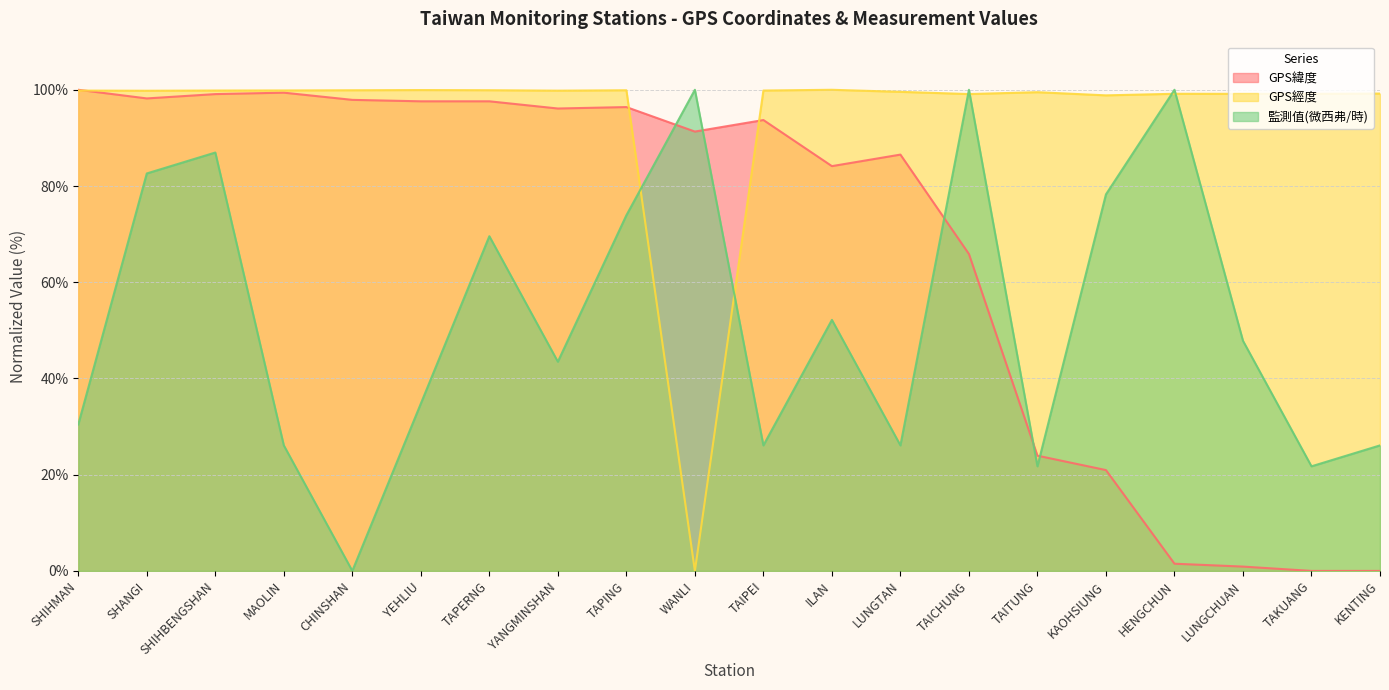

True or false: GPS經度 and 監測值(微西弗/時) intersect in this chart.

True